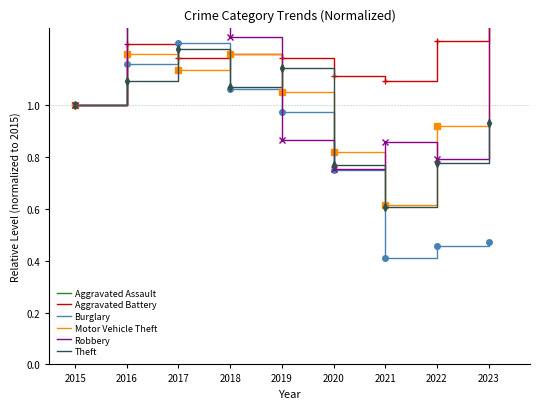

Is the value of Burglary at 2015 greater than the value of Theft at 2023?

Yes